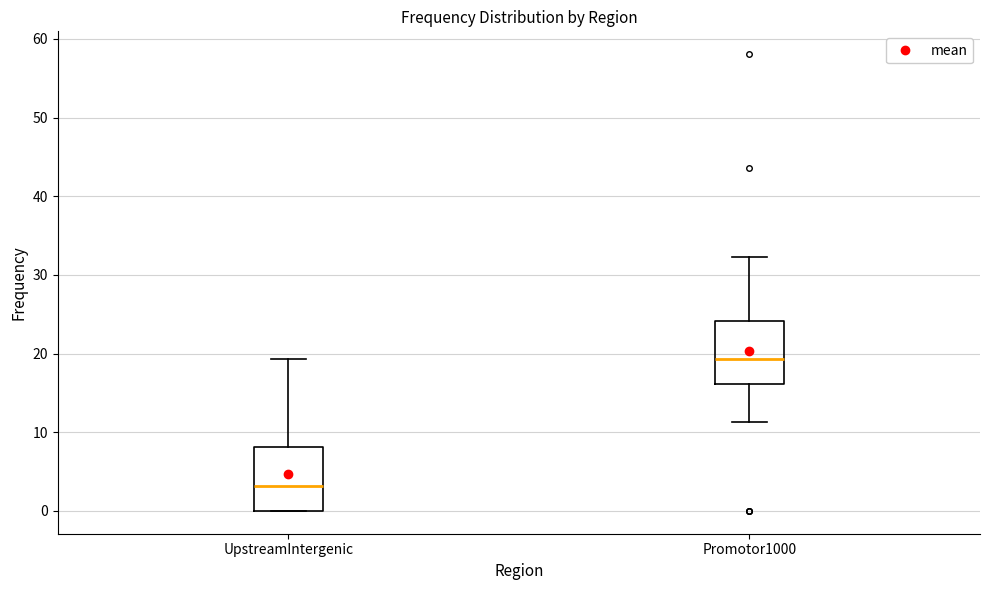

Reading left to right, transcribe this box plot: for each box, give where its median line is, the range the box spans, and where its two whiskers end, as read against the y-axis. The values are not printed on the chart, so give them approximately, as read against the axis.

UpstreamIntergenic: median 3, box 0 to 8, whiskers 0 to 19
Promotor1000: median 19, box 16 to 24, whiskers 11 to 32